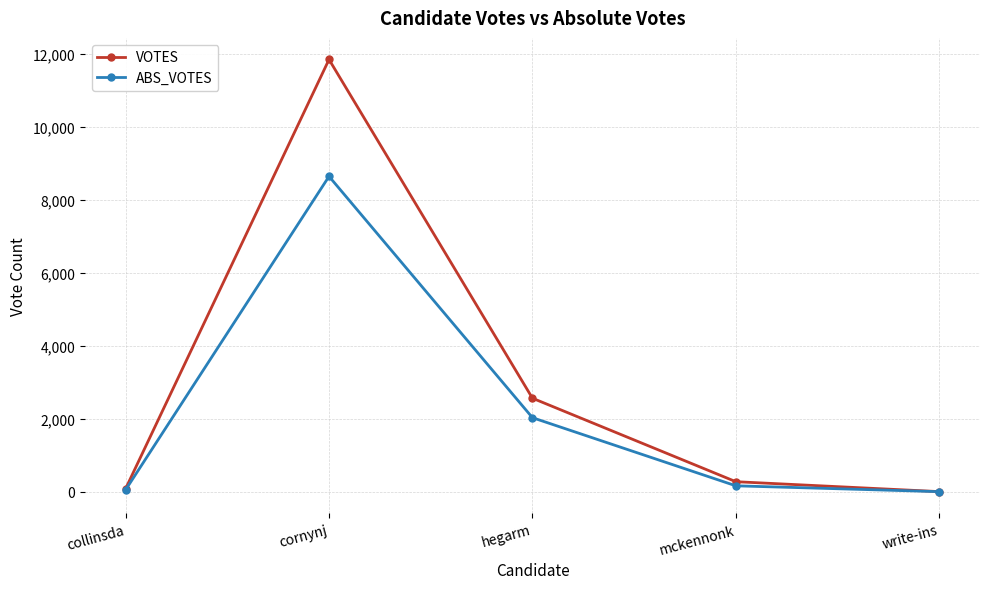

Is the value of VOTES at collinsda greater than the value of ABS_VOTES at hegarm?

No